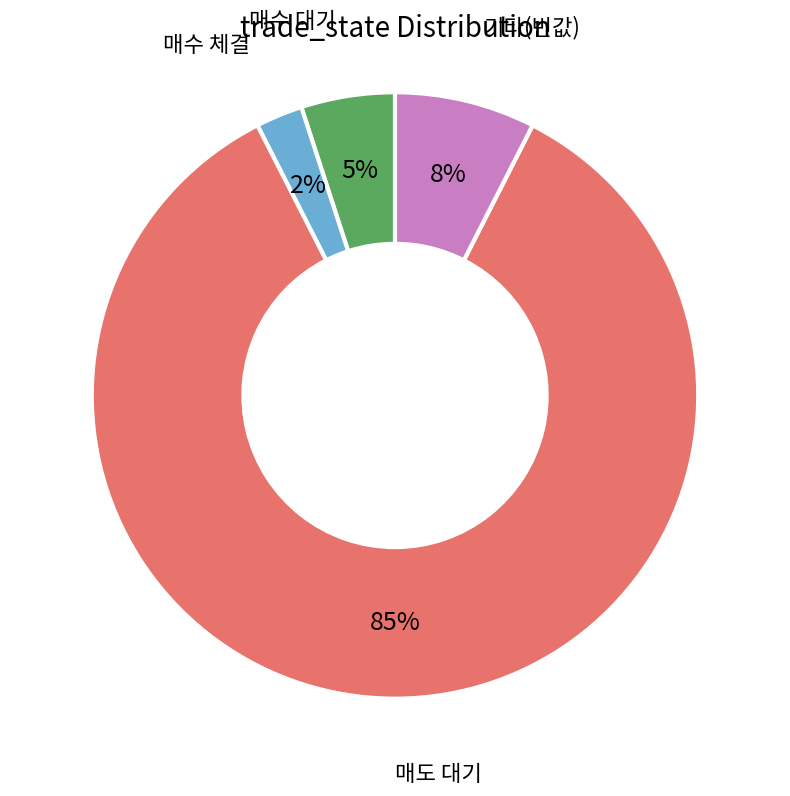

Is there a majority slice in this chart?

Yes